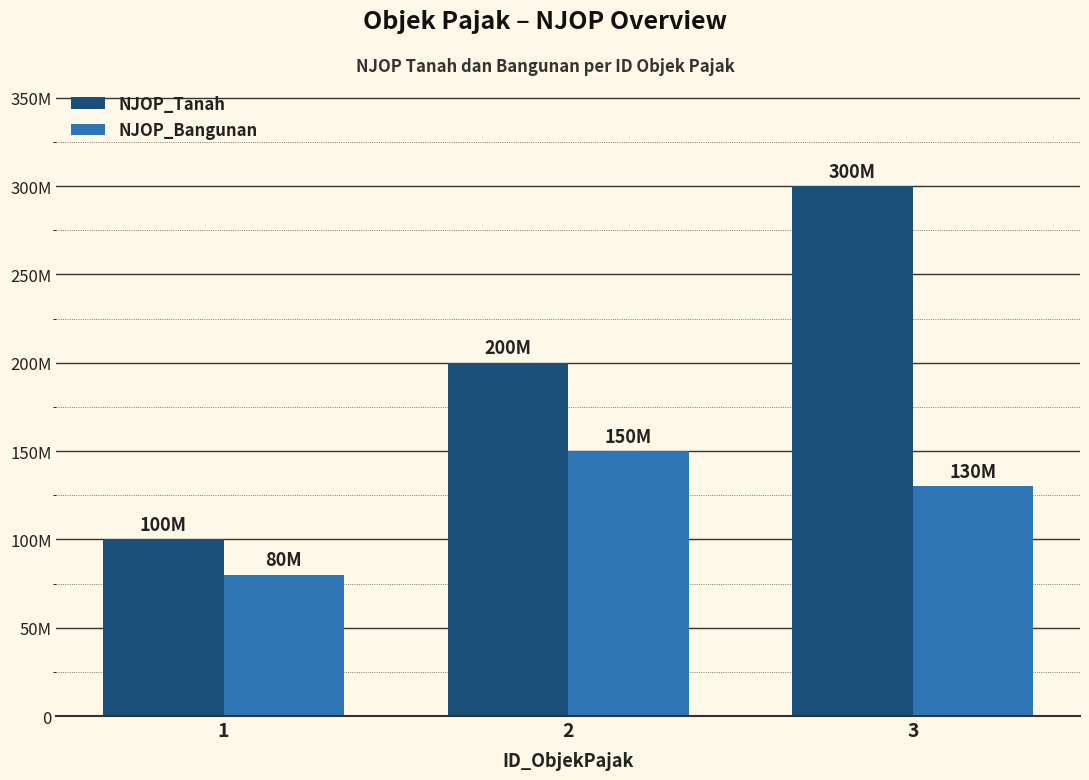

Where is NJOP_Bangunan nearest to the value 115000000?

3